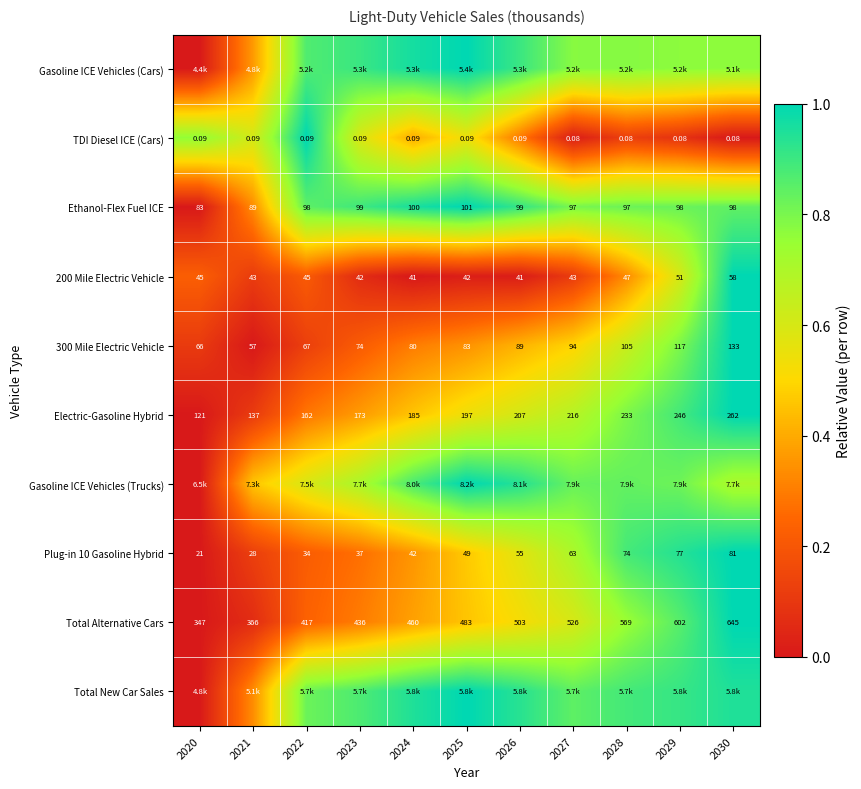

Is the value of Total Alternative Cars at 2028 greater than the value of Plug-in 10 Gasoline Hybrid at 2020?

Yes